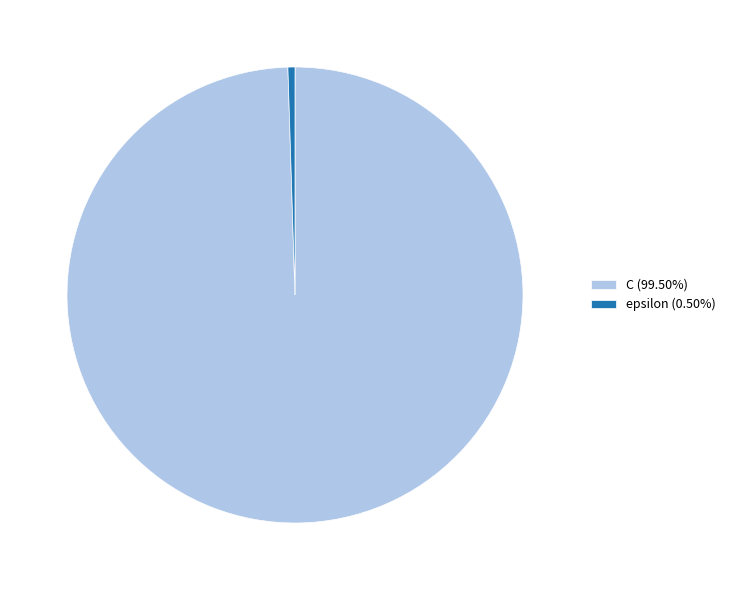

Rank the categories by value from lowest to highest.

epsilon, C